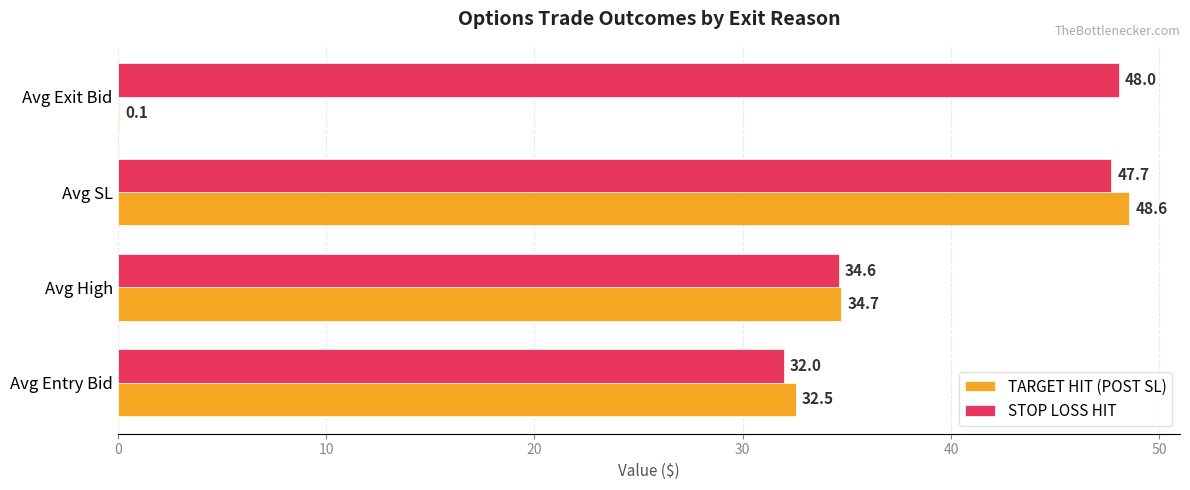

Which series has the largest range (max minus min)?

TARGET HIT (POST SL)